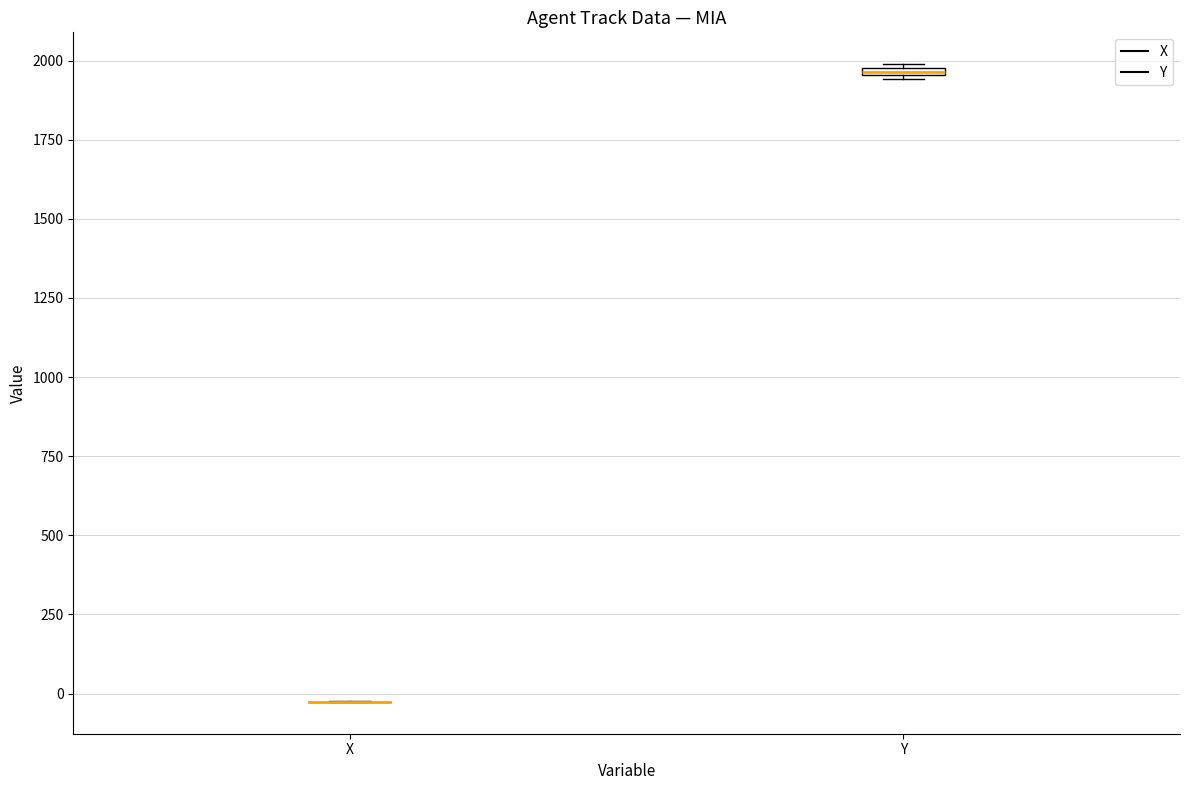

Where is the upper edge of the box for Y on the y-axis? The values are not printed on the chart, so give them approximately, as read against the axis.

2000